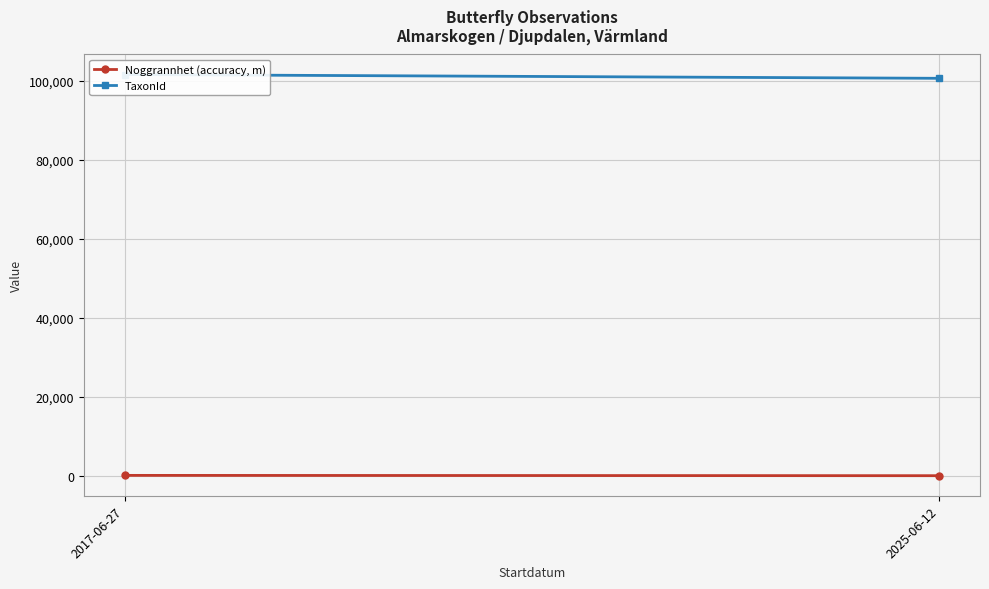

What is the average value of the Noggrannhet (accuracy, m) series?

60.6